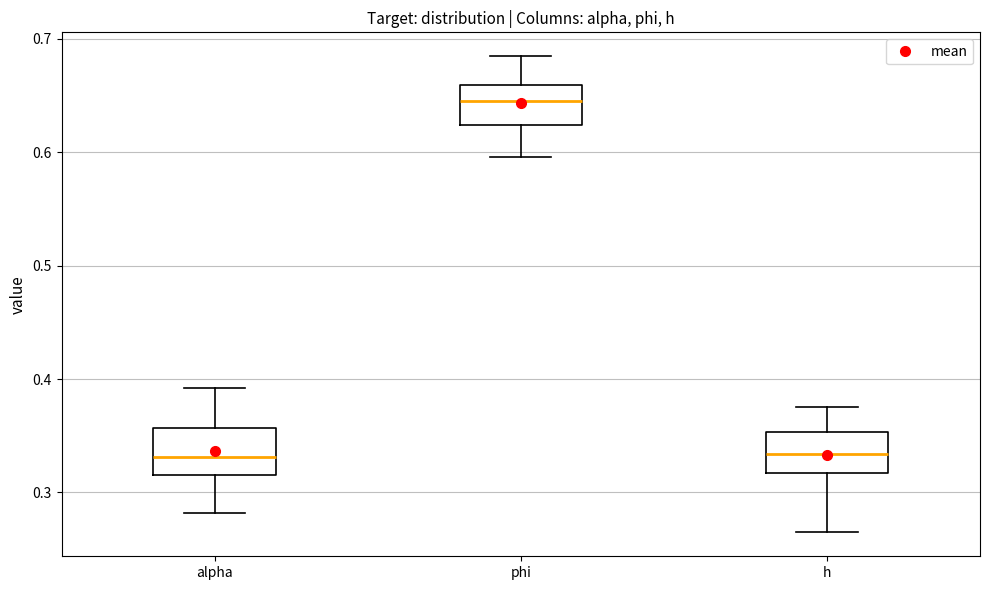

Reading left to right, read every box against the y-axis: the position of its median line, the range the box covers, and the ends of its whiskers. The values are not printed on the chart, so give them approximately, as read against the axis.

alpha: median 0.33, box 0.32 to 0.36, whiskers 0.28 to 0.39
phi: median 0.65, box 0.62 to 0.66, whiskers 0.60 to 0.68
h: median 0.33, box 0.32 to 0.35, whiskers 0.26 to 0.38